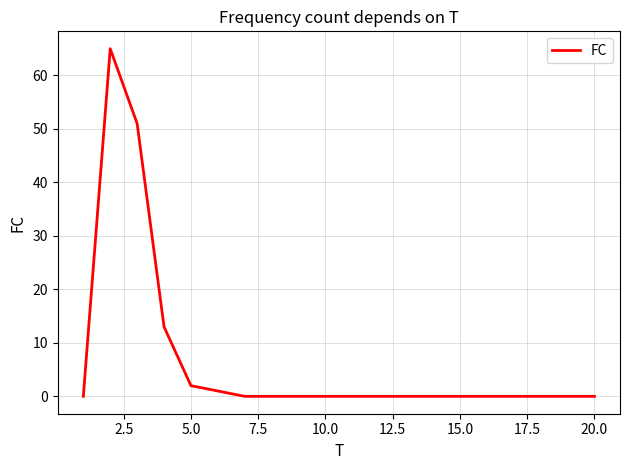

What is the maximum value shown in the chart?

65